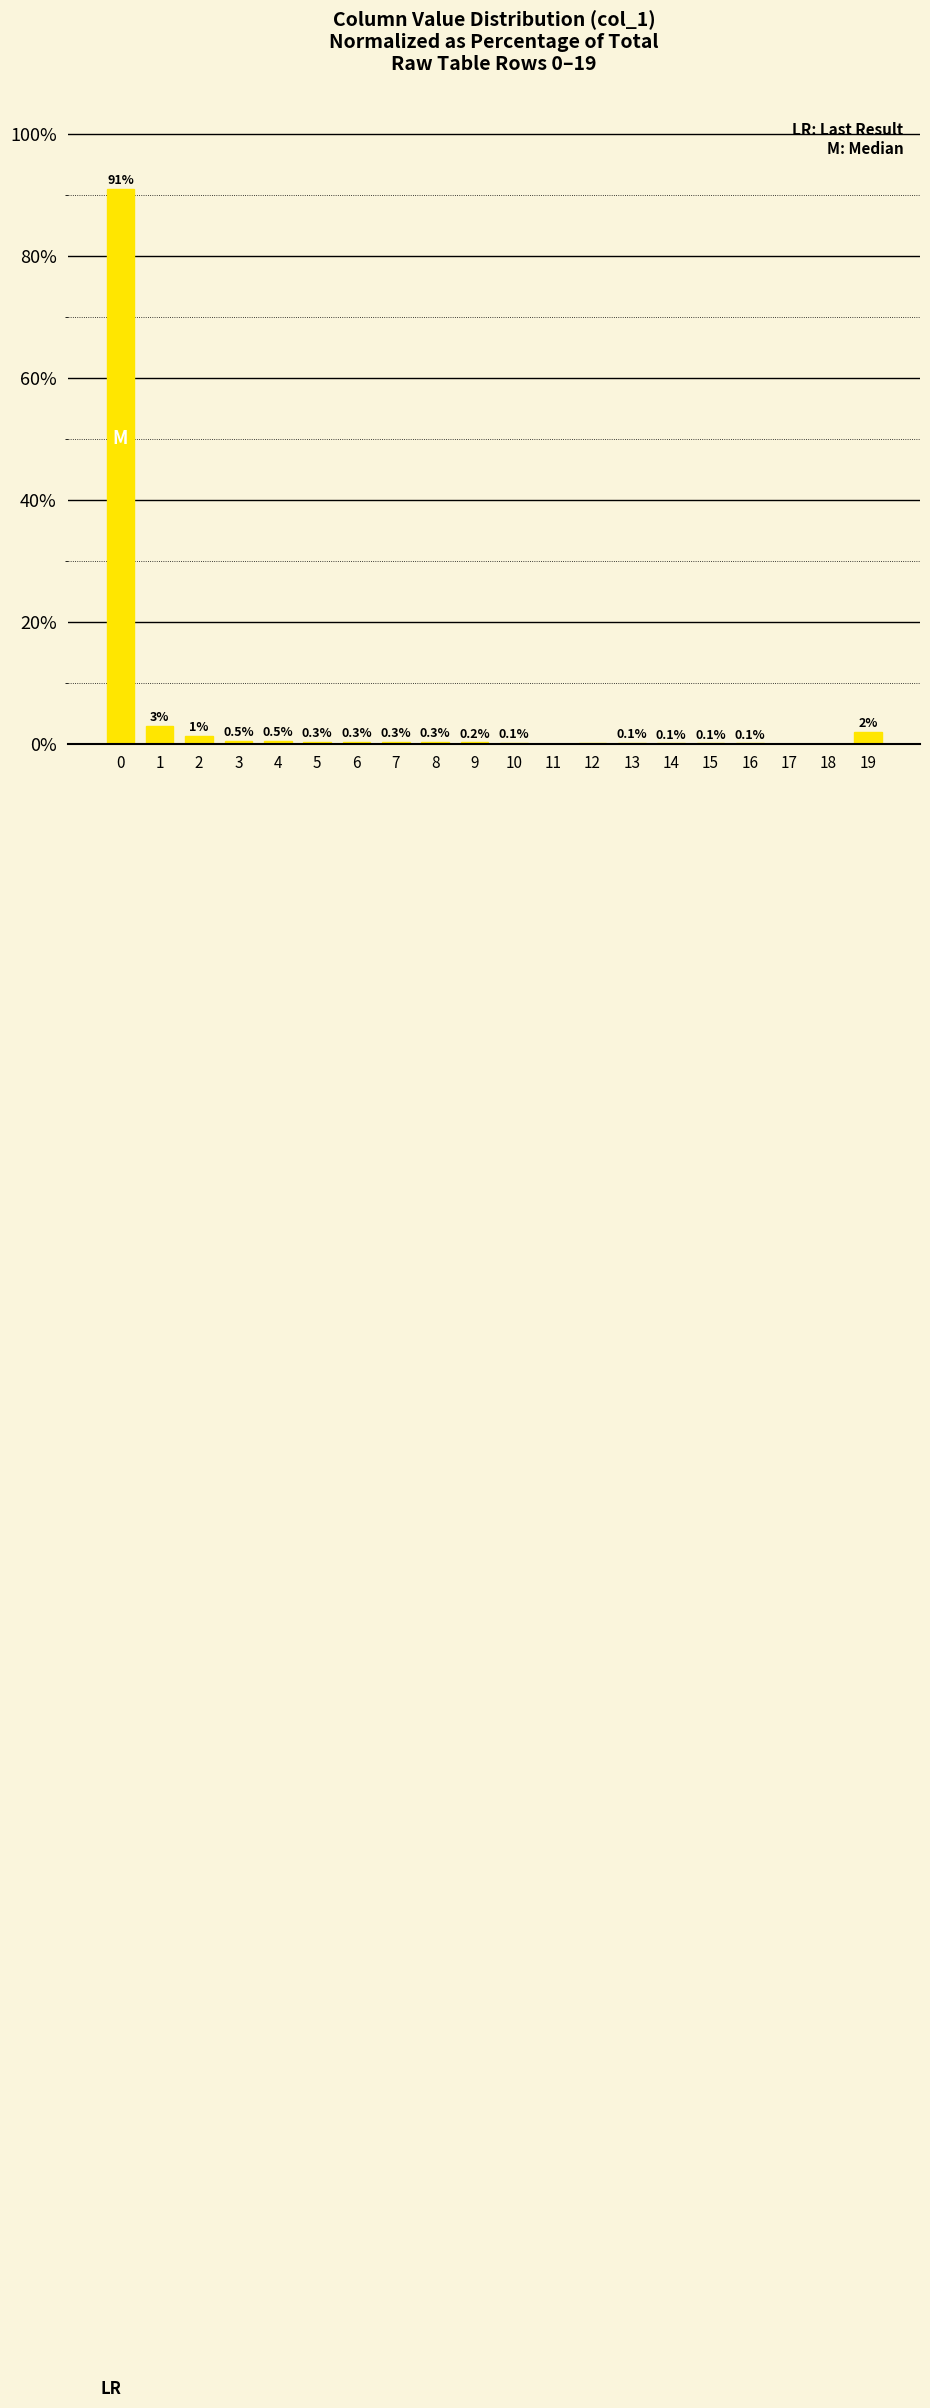

What is the sum of all values?

100.0